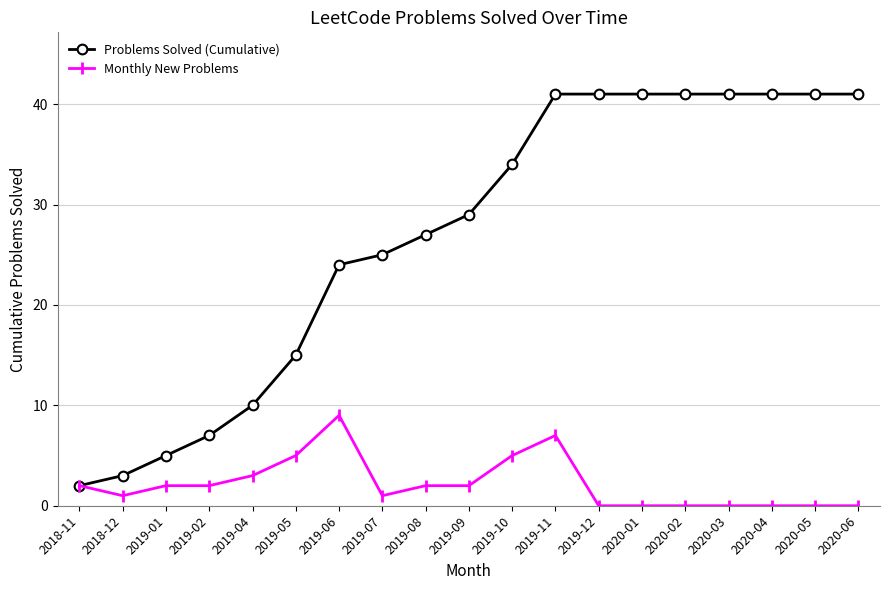

What is the maximum value for Monthly New Problems?

9